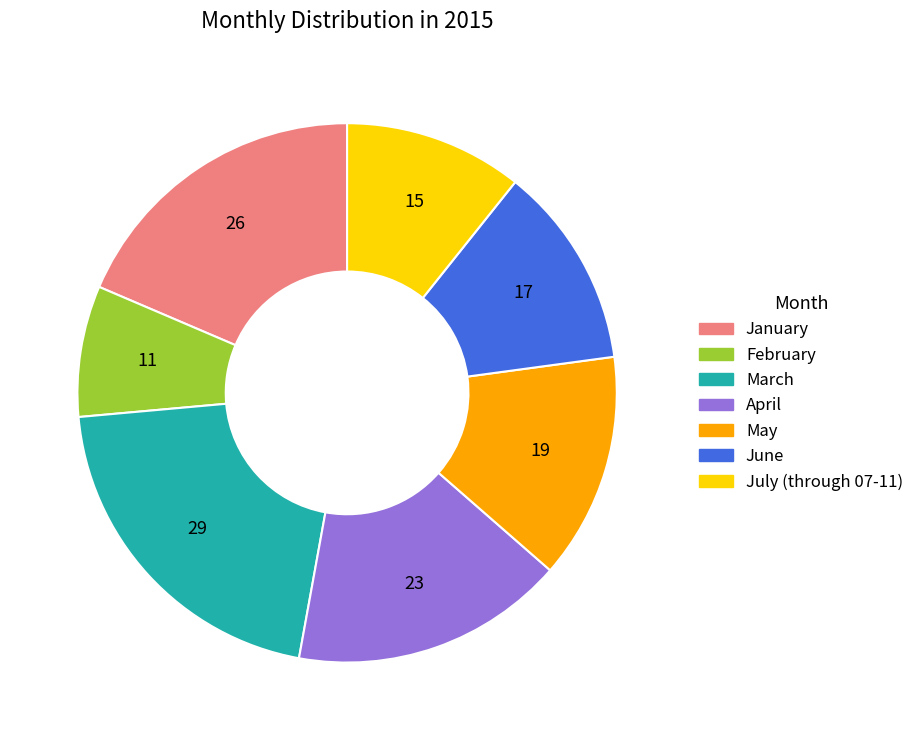

Approximately how many times larger is the value at January compared to March?

0.9